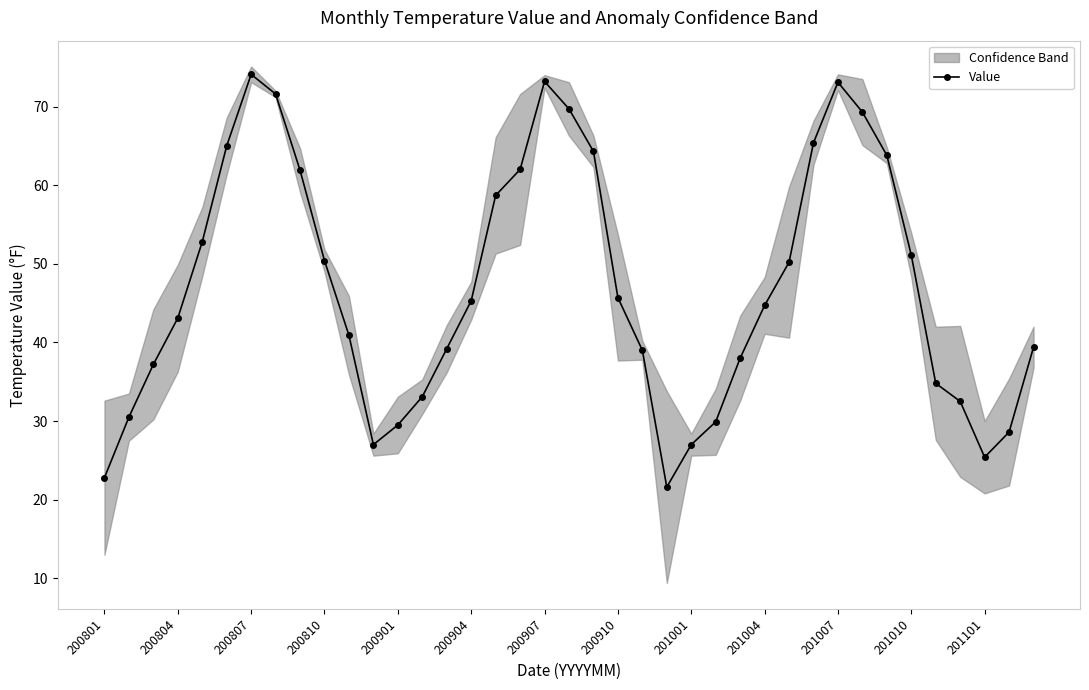

How many interior local valleys does the Value series have?

3